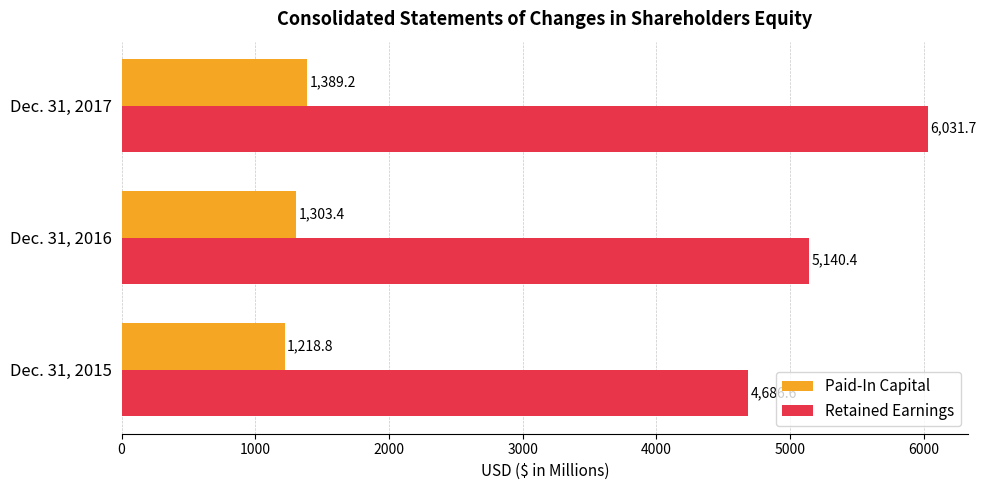

Which series has the largest total across all categories?

Retained Earnings